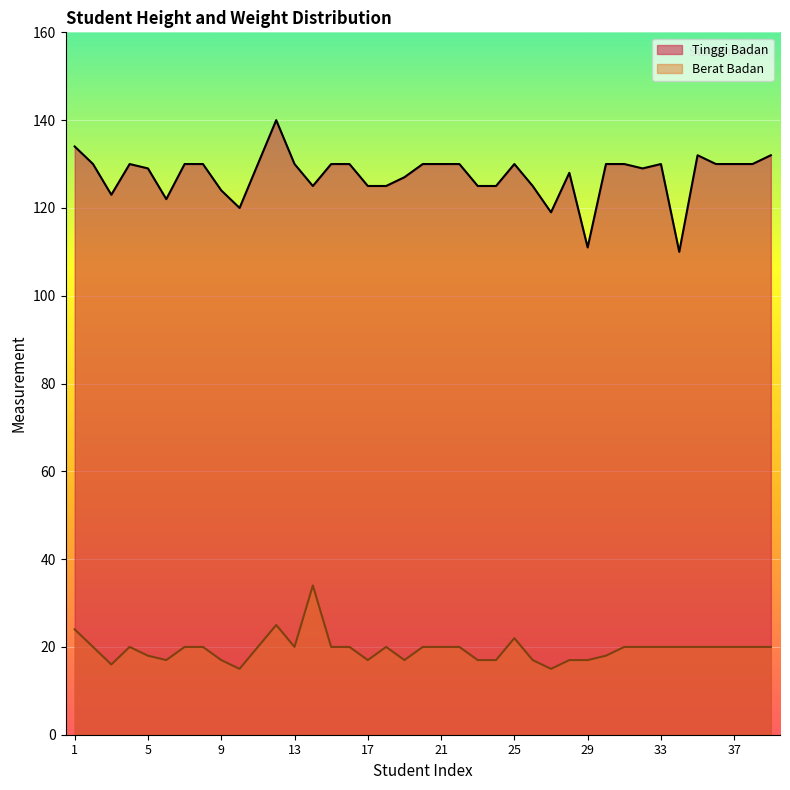

What is the difference between the second highest and second lowest values in the Berat Badan series?

10